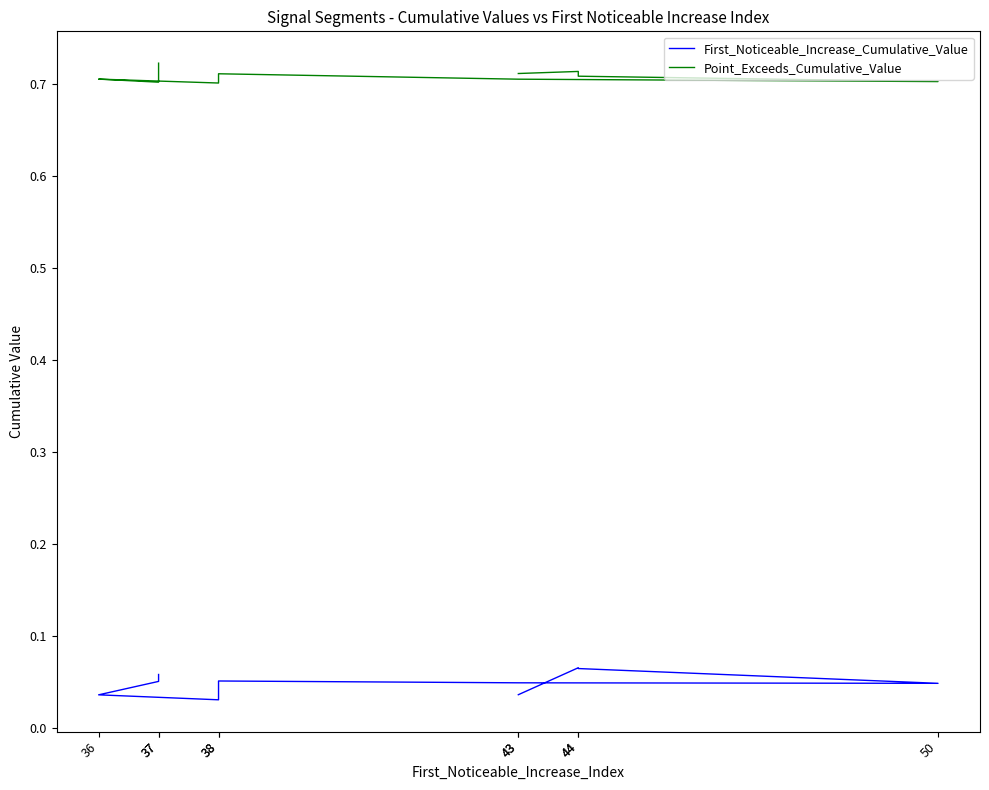

The Point_Exceeds_Cumulative_Value series shows 0.7 at 38. True or false?

True